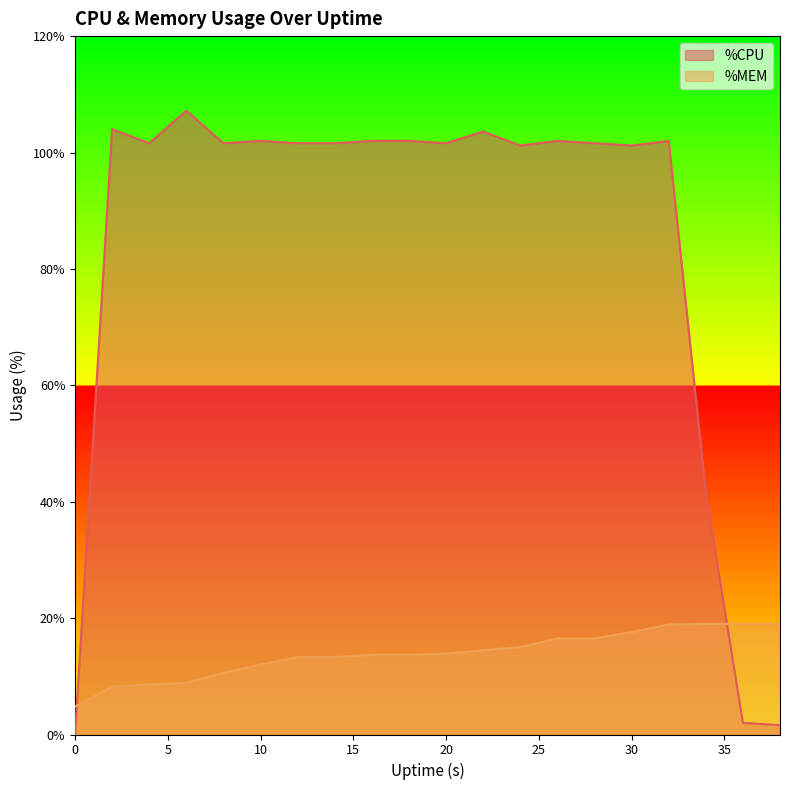

What are all the series names shown in the legend?

%CPU, %MEM